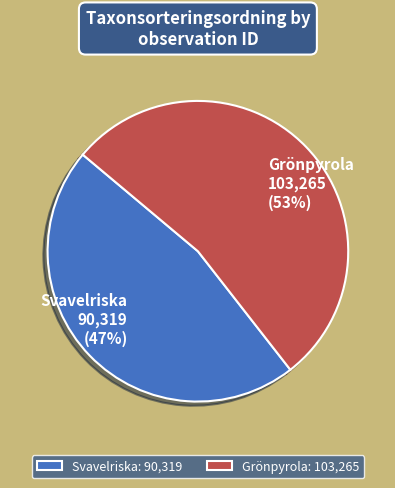

To the nearest percent, what portion does Grönpyrola represent?

53%